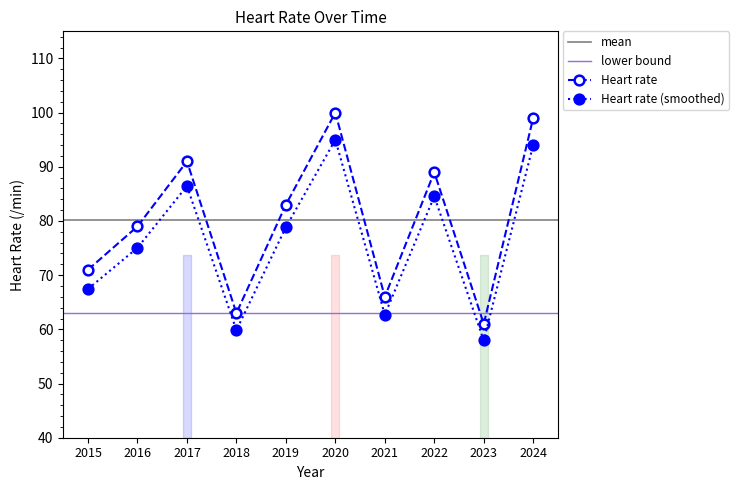

True or false: there are more than 2 points higher than both neighbors.

True